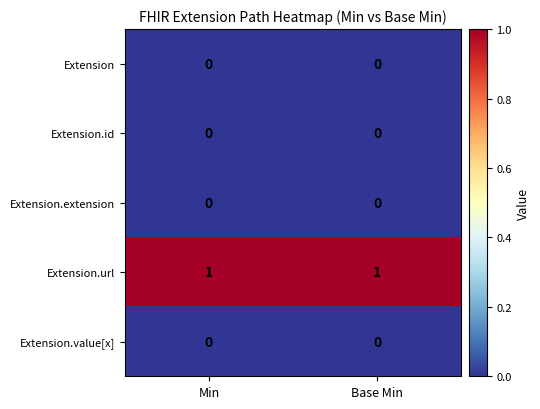

Is it true that Extension equals 0 at Base Min?

True